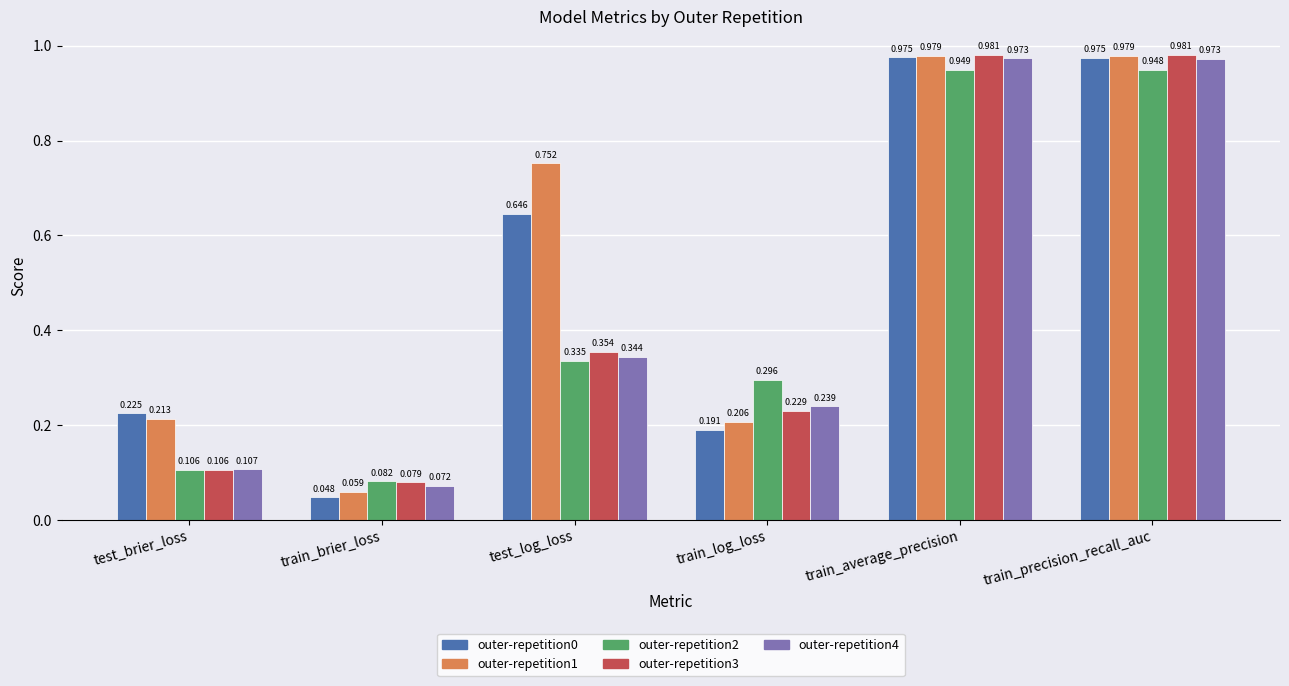

At which label does outer-repetition4 reach its minimum?

train_brier_loss